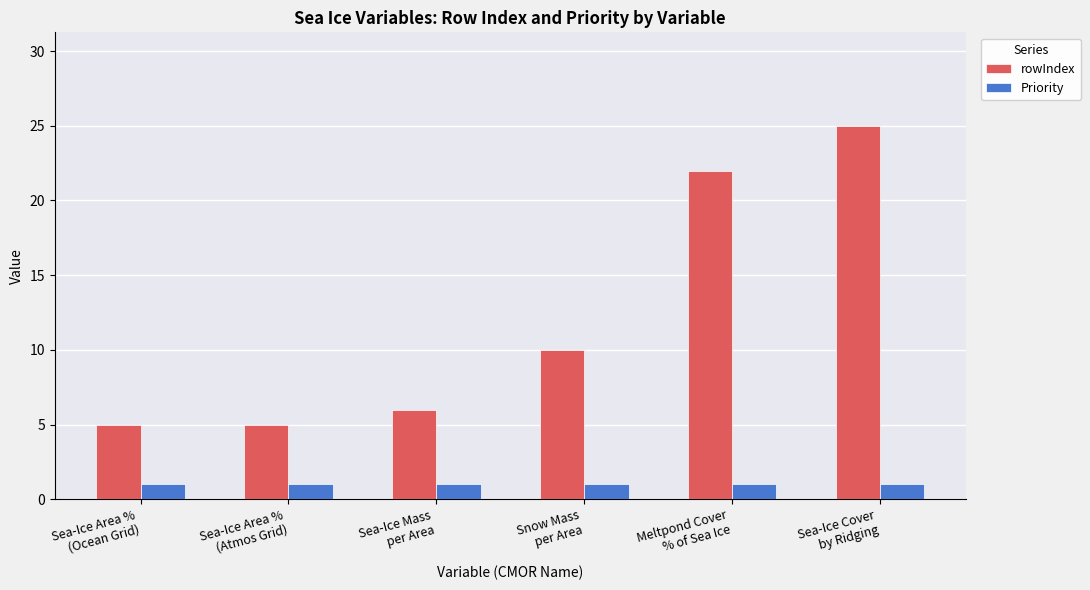

How many bars are there in total?

12